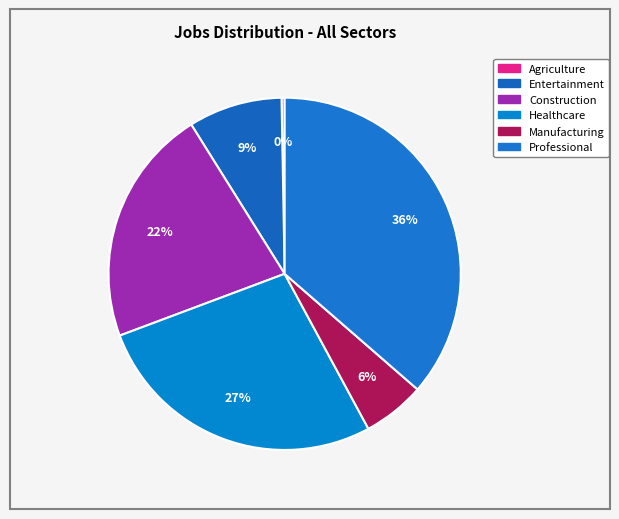

How many slices are in this pie chart?

6